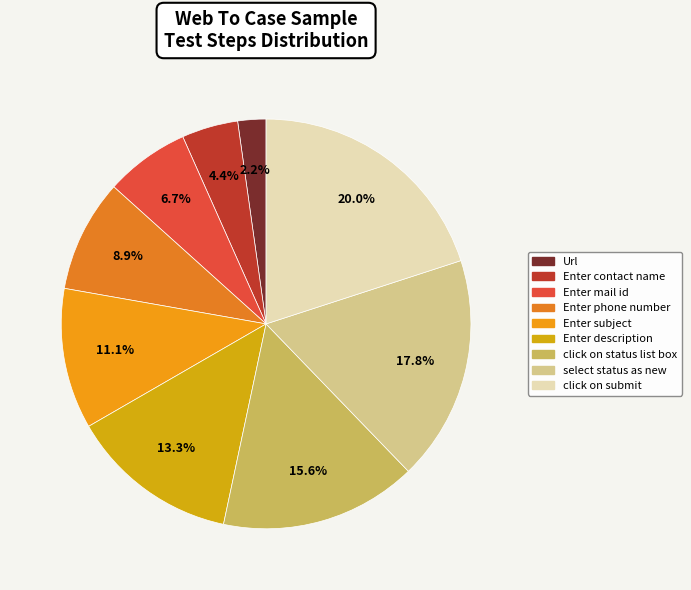

To the nearest percent, what is the combined percentage of Enter mail id and click on status list box?

22%